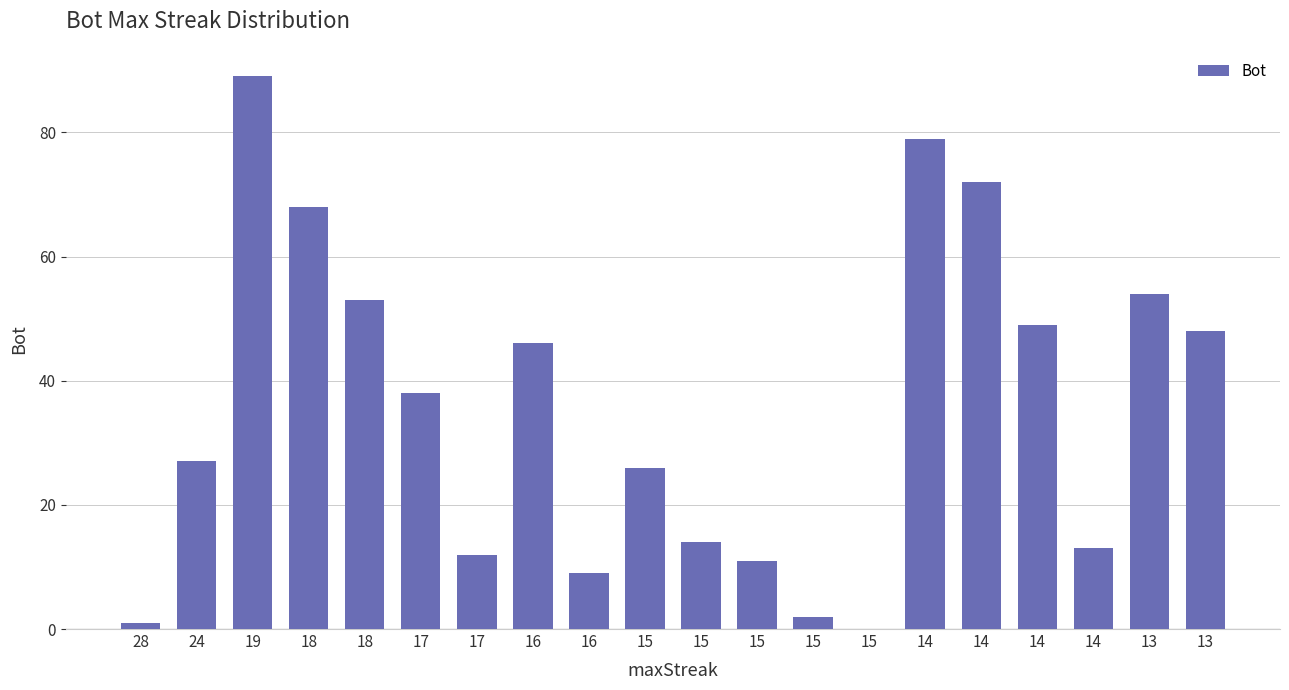

Which label corresponds to the largest value in the chart?

19